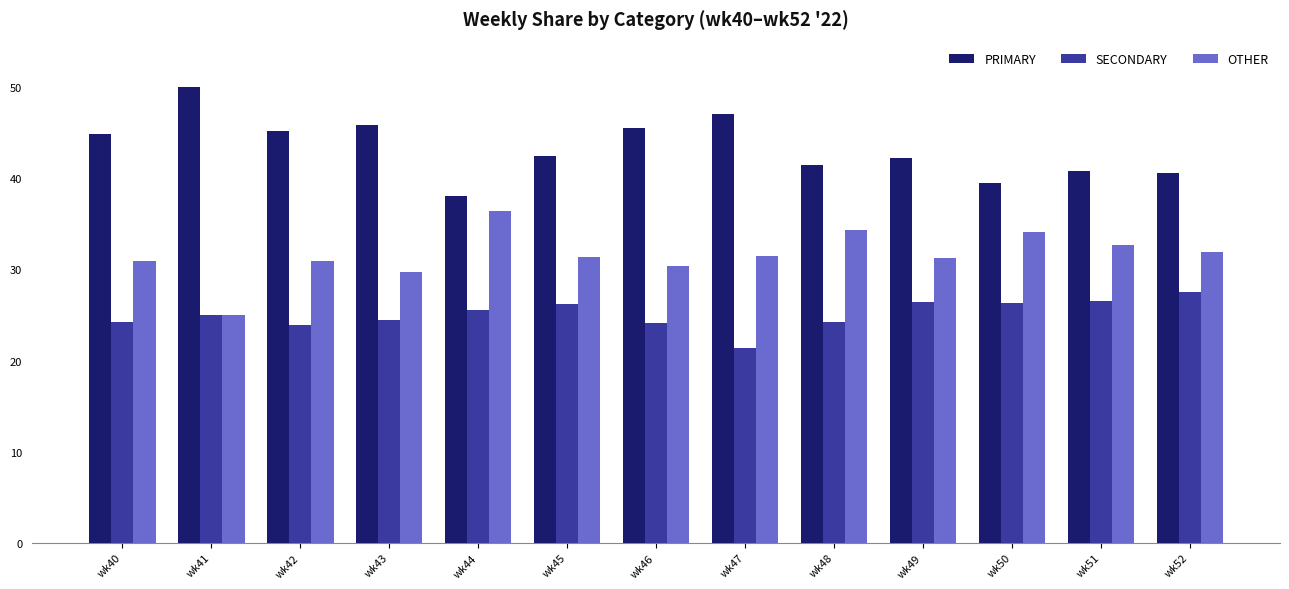

Rank the series by their average value, from highest to lowest.

PRIMARY, OTHER, SECONDARY